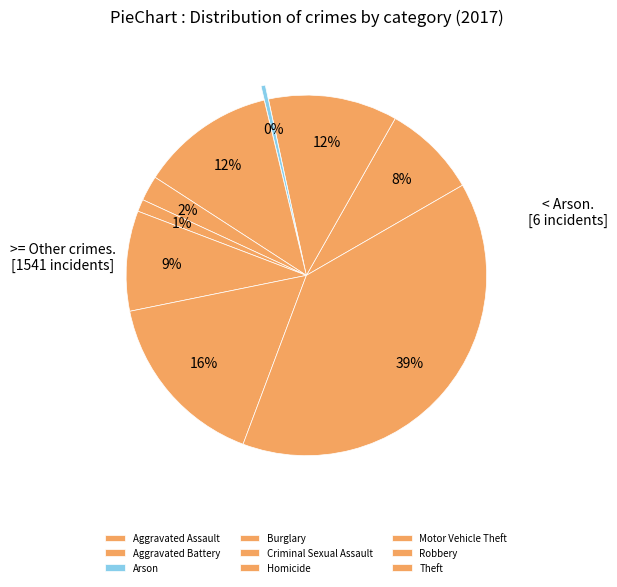

Do Robbery and Criminal Sexual Assault together represent more than half of the pie?

No